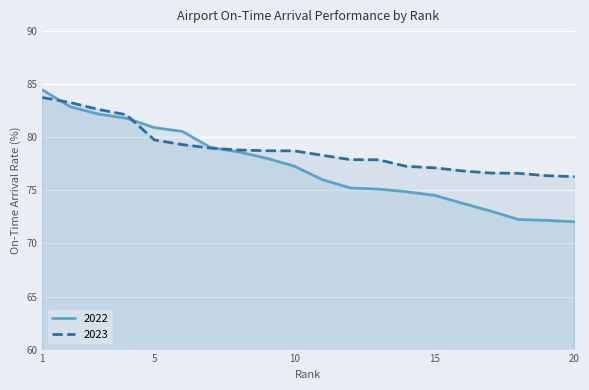

Which category has the highest value in the 2023 series?

1